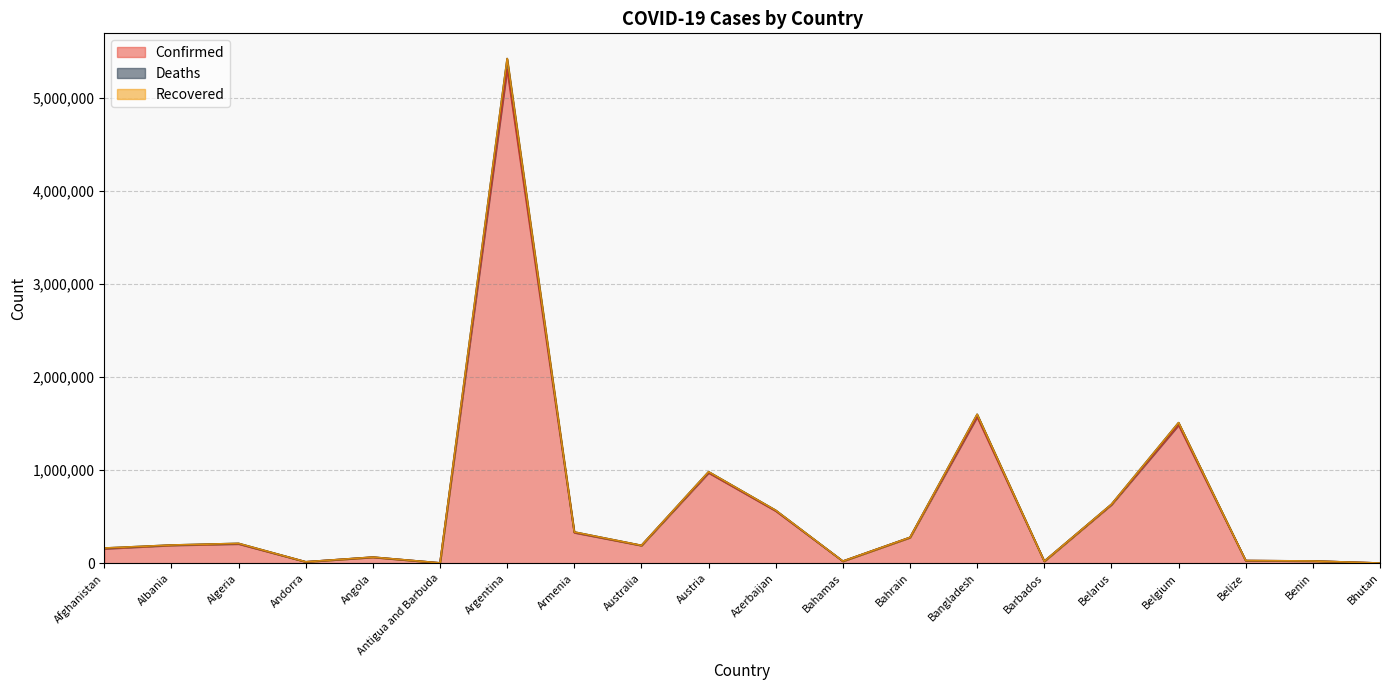

What is the sum of all Confirmed values?

12066921